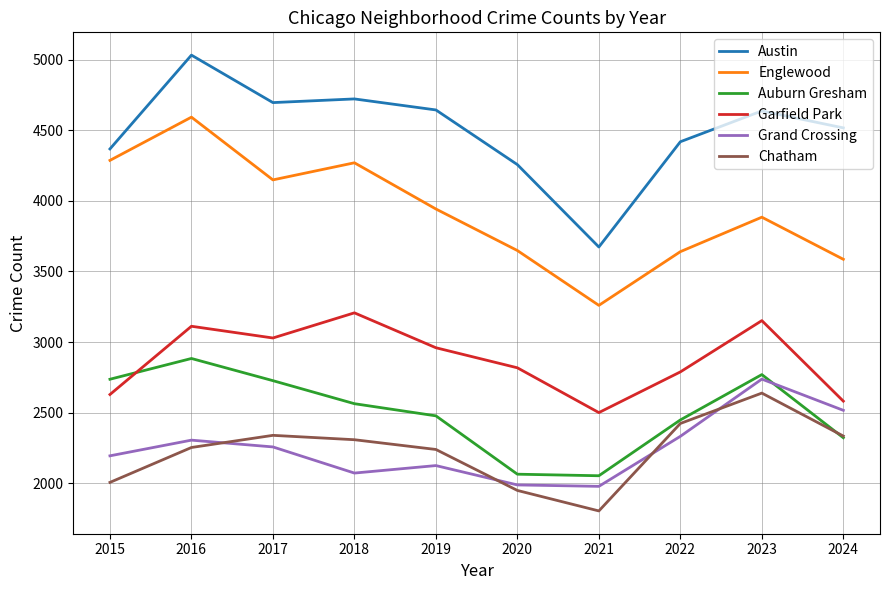

What is the highest value of the Auburn Gresham series?

2884